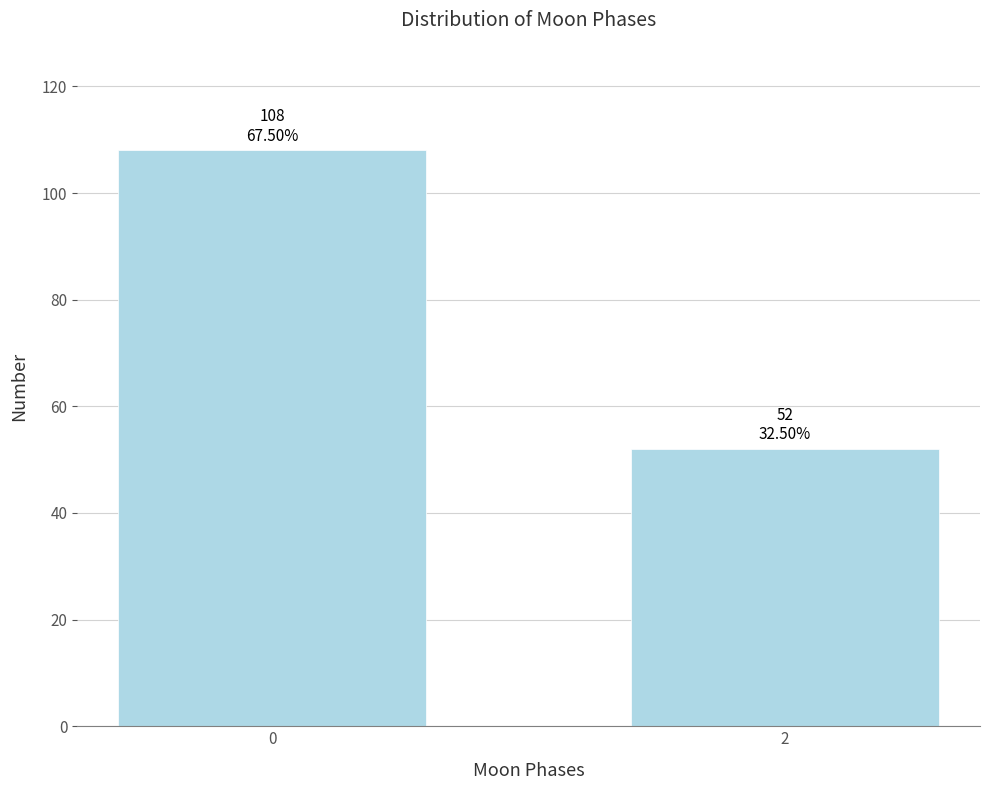

Reading left to right, what are all the values shown in this chart?

108	52